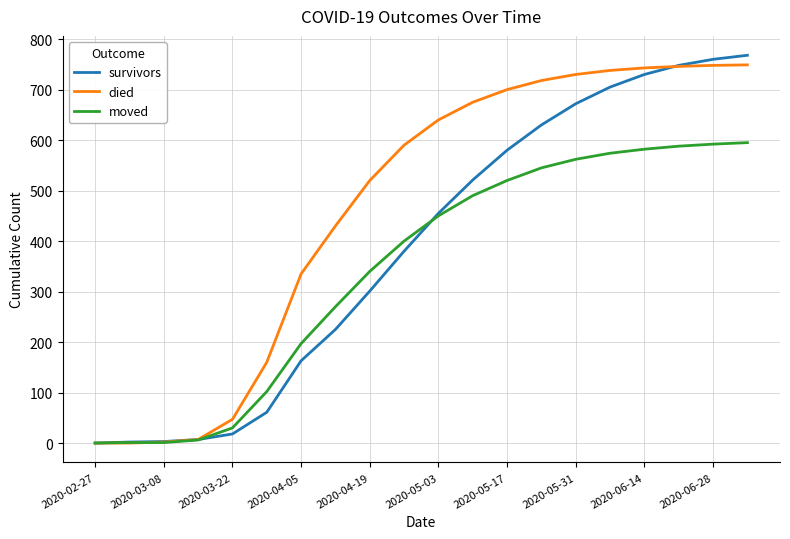

What are all the series names shown in the legend?

survivors, died, moved